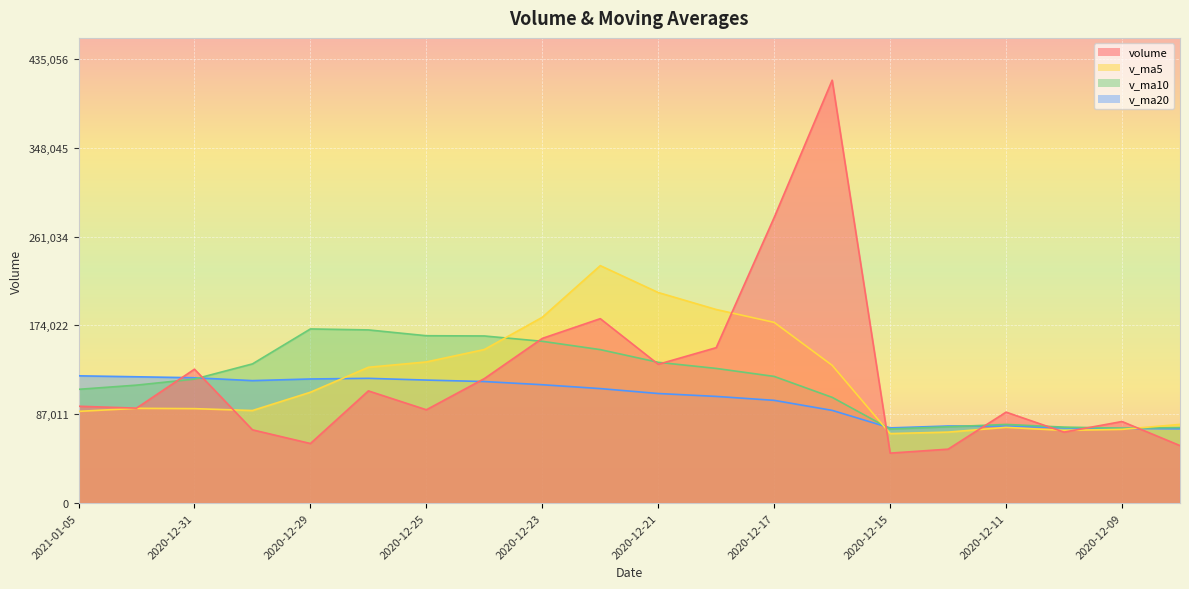

What is the sum of all v_ma5 values?

2451142.0